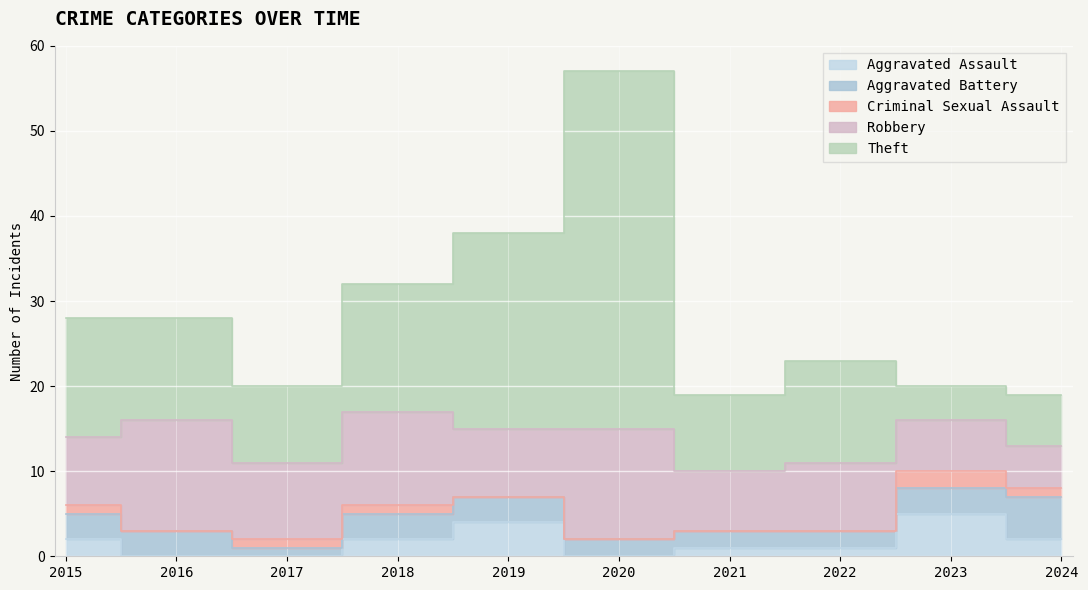

Reading left to right, transcribe all the data shown in this chart.

Aggravated Assault: 2015=2	2016=0	2017=0	2018=2	2019=4	2020=0	2021=1	2022=1	2023=5	2024=2
Aggravated Battery: 2015=3	2016=3	2017=1	2018=3	2019=3	2020=2	2021=2	2022=2	2023=3	2024=5
Criminal Sexual Assault: 2015=1	2016=0	2017=1	2018=1	2019=0	2020=0	2021=0	2022=0	2023=2	2024=1
Robbery: 2015=8	2016=13	2017=9	2018=11	2019=8	2020=13	2021=7	2022=8	2023=6	2024=5
Theft: 2015=14	2016=12	2017=9	2018=15	2019=23	2020=42	2021=9	2022=12	2023=4	2024=6